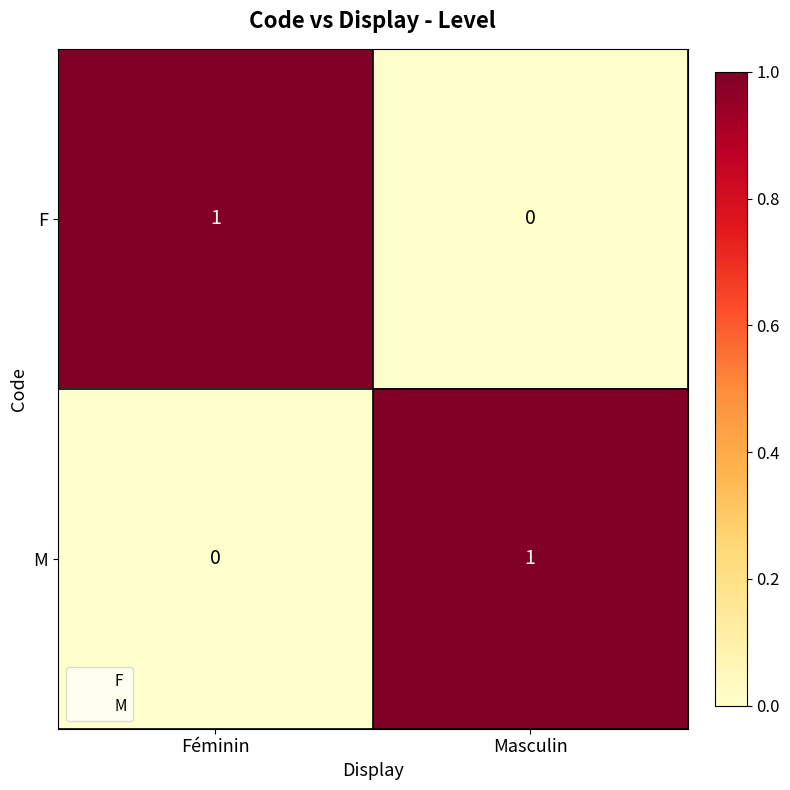

Where is F nearest to the value 0?

Masculin